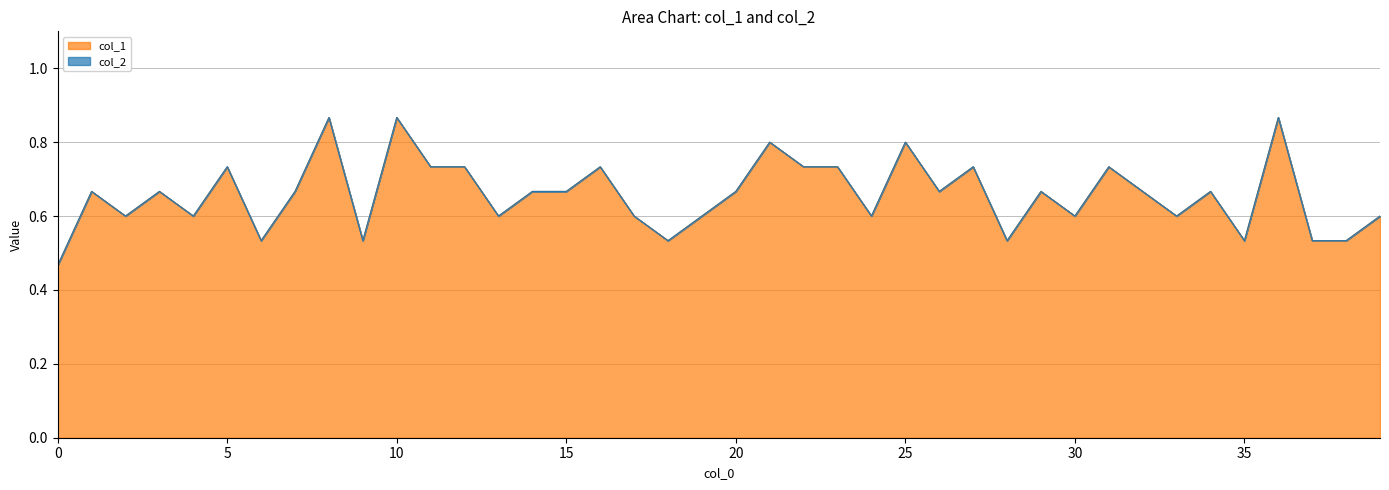

What is the value of the 25th point from the left?

0.6